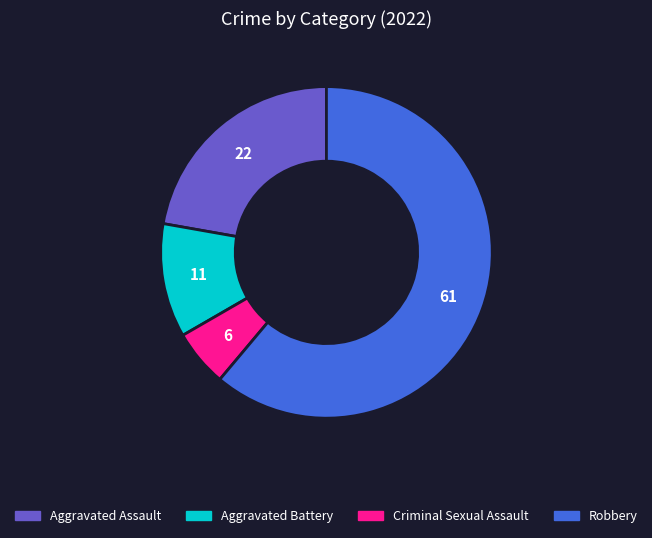

The Aggravated Assault slice represents 9% of the pie. True or false?

False